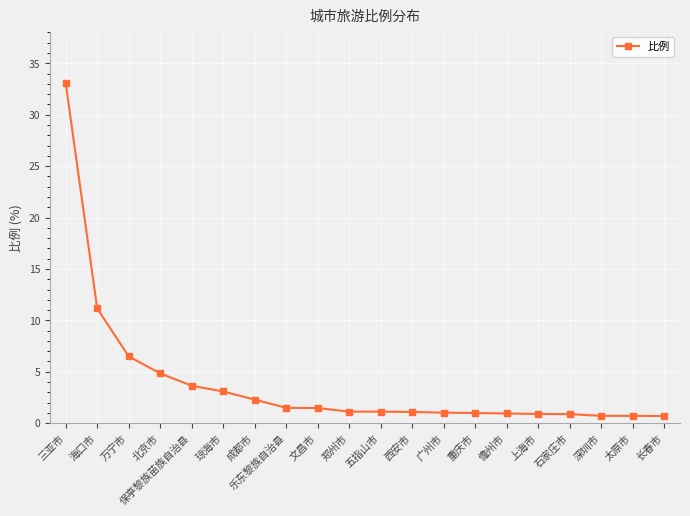

Read the value at 万宁市.

6.5